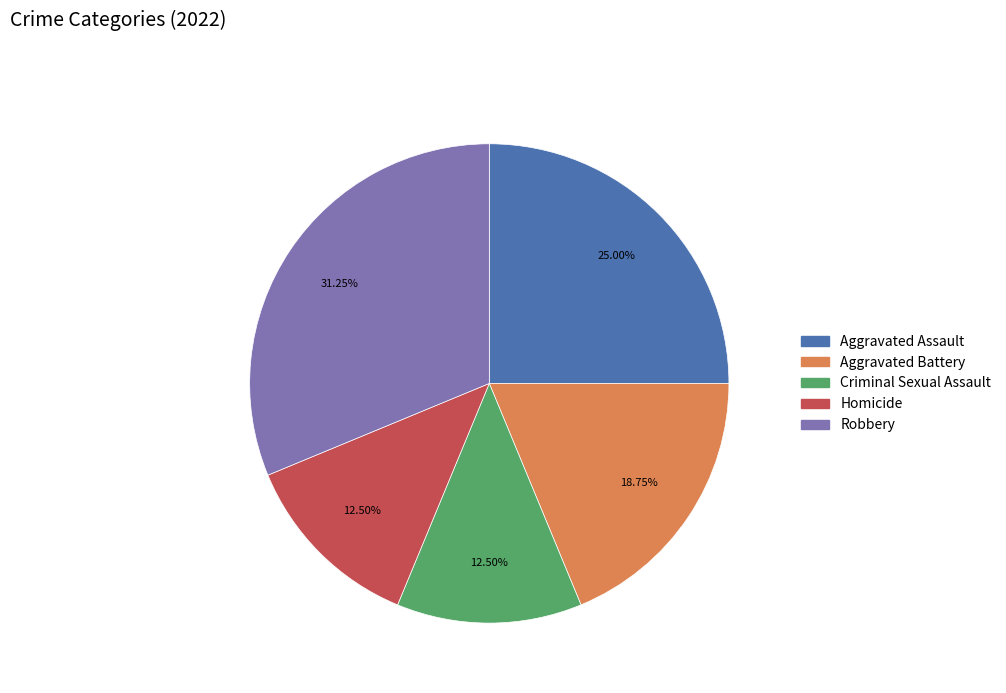

Which has a higher value, Homicide or Aggravated Assault?

Aggravated Assault